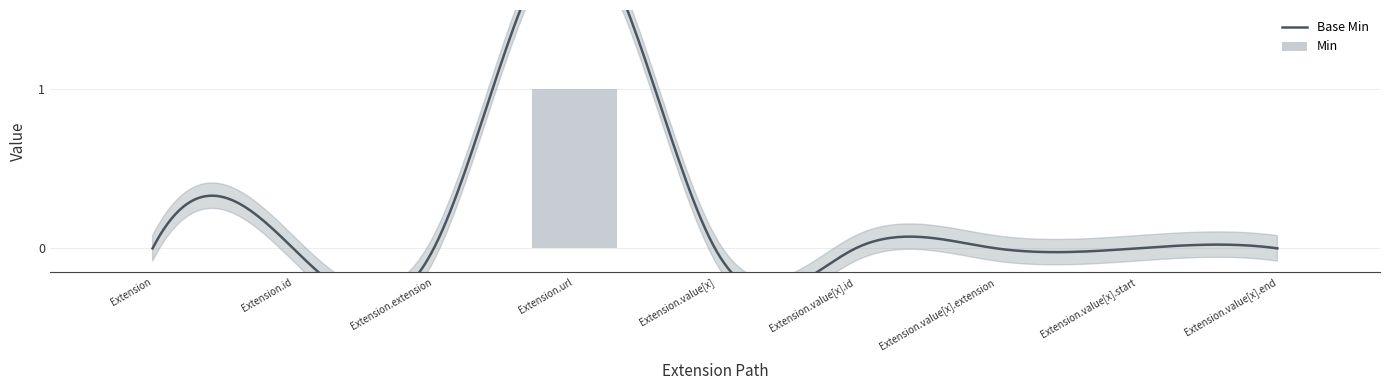

Reading left to right, transcribe all the data shown in this chart.

Extension=0	Extension.id=0	Extension.extension=0	Extension.url=1	Extension.value[x]=0	Extension.value[x].id=0	Extension.value[x].extension=0	Extension.value[x].start=0	Extension.value[x].end=0